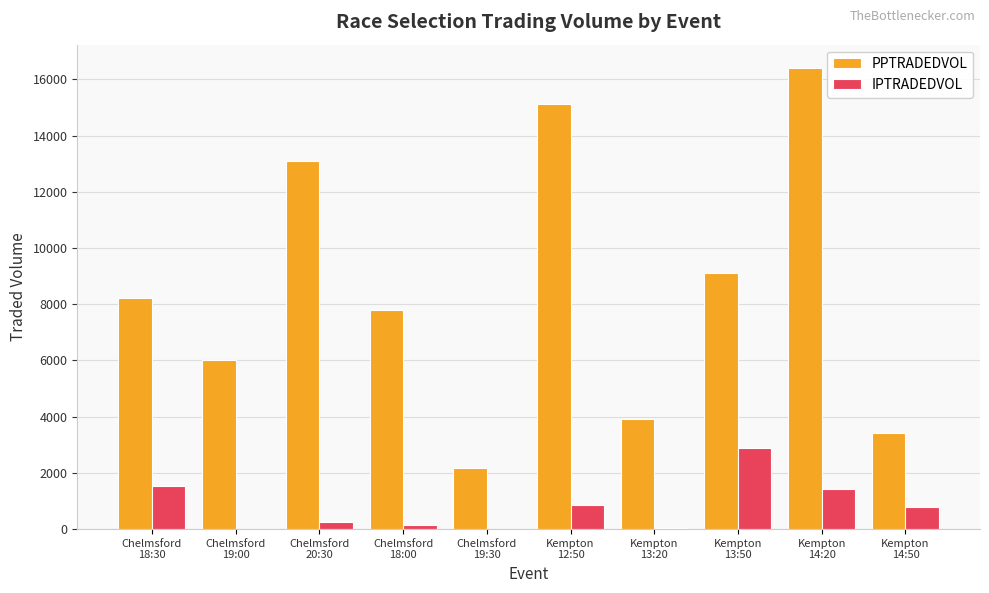

What value does the IPTRADEDVOL series have at Chelmsford
18:30?

1517.9